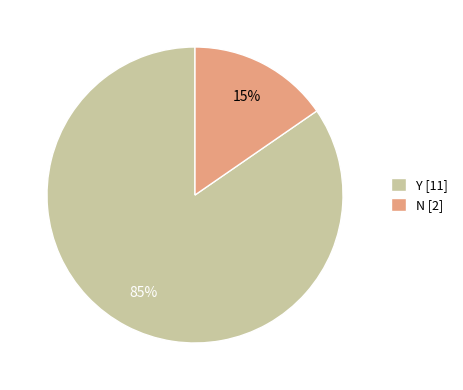

How many slices are in this pie chart?

2